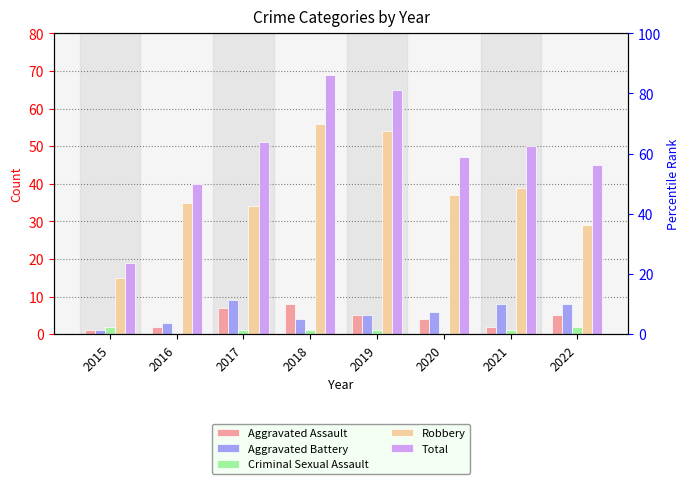

Reading right to left, list all the values displayed in this chart.

Aggravated Assault: 2022=5	2021=2	2020=4	2019=5	2018=8	2017=7	2016=2	2015=1
Aggravated Battery: 2022=8	2021=8	2020=6	2019=5	2018=4	2017=9	2016=3	2015=1
Criminal Sexual Assault: 2022=2	2021=1	2020=0	2019=1	2018=1	2017=1	2016=0	2015=2
Robbery: 2022=29	2021=39	2020=37	2019=54	2018=56	2017=34	2016=35	2015=15
Total: 2022=45	2021=50	2020=47	2019=65	2018=69	2017=51	2016=40	2015=19